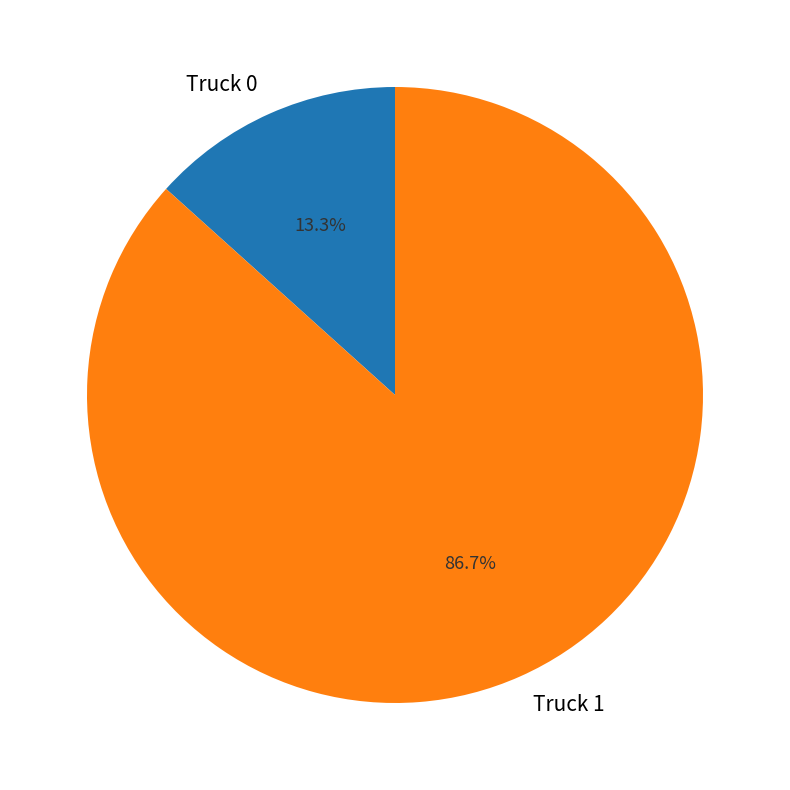

Count the number of slices in the pie.

2